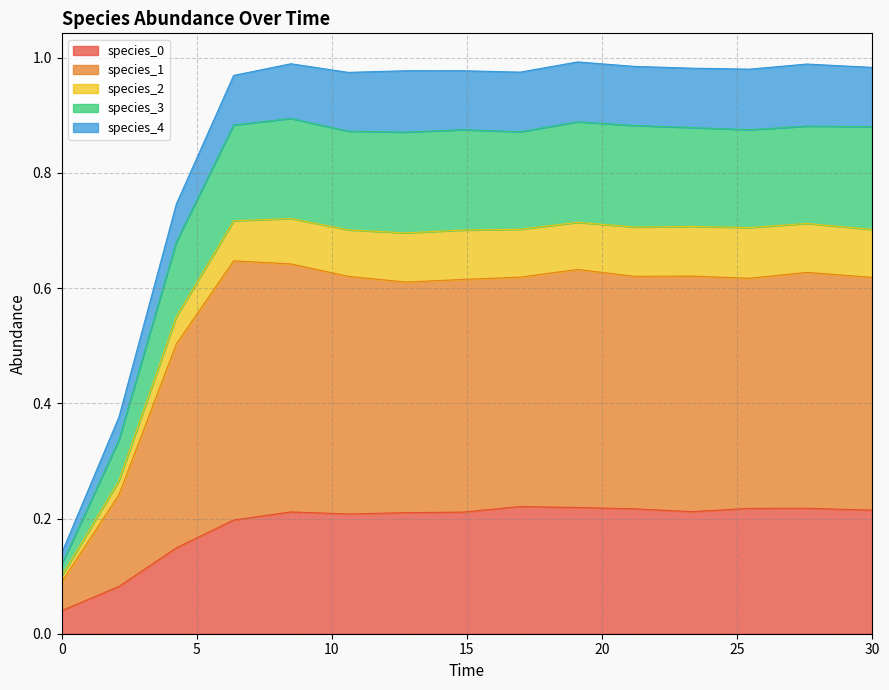

True or false: species_1 and species_3 cross at least once.

False